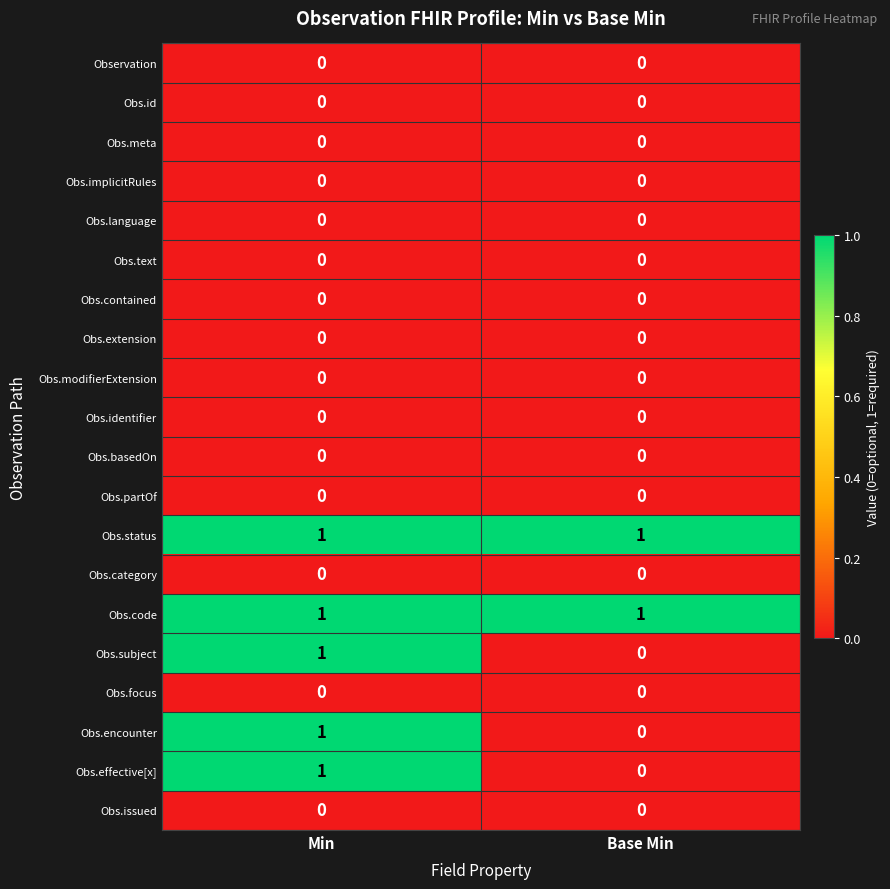

What is the total value across all series at Min?

5